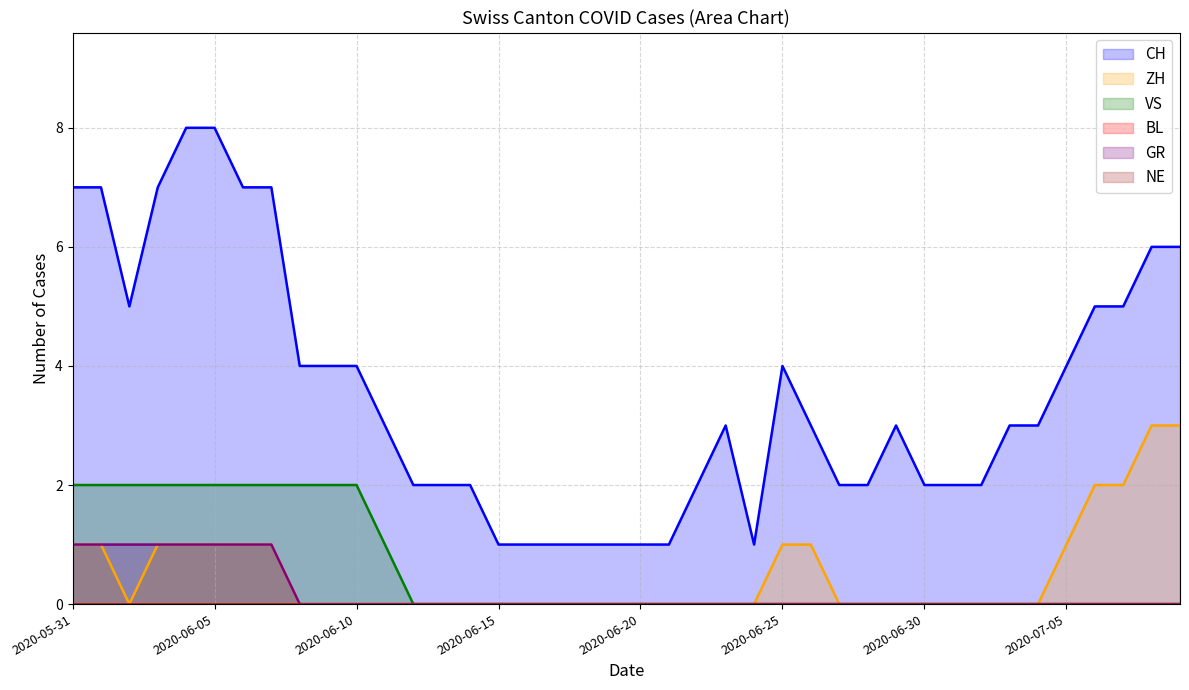

Does the chart have visible grid lines?

Yes